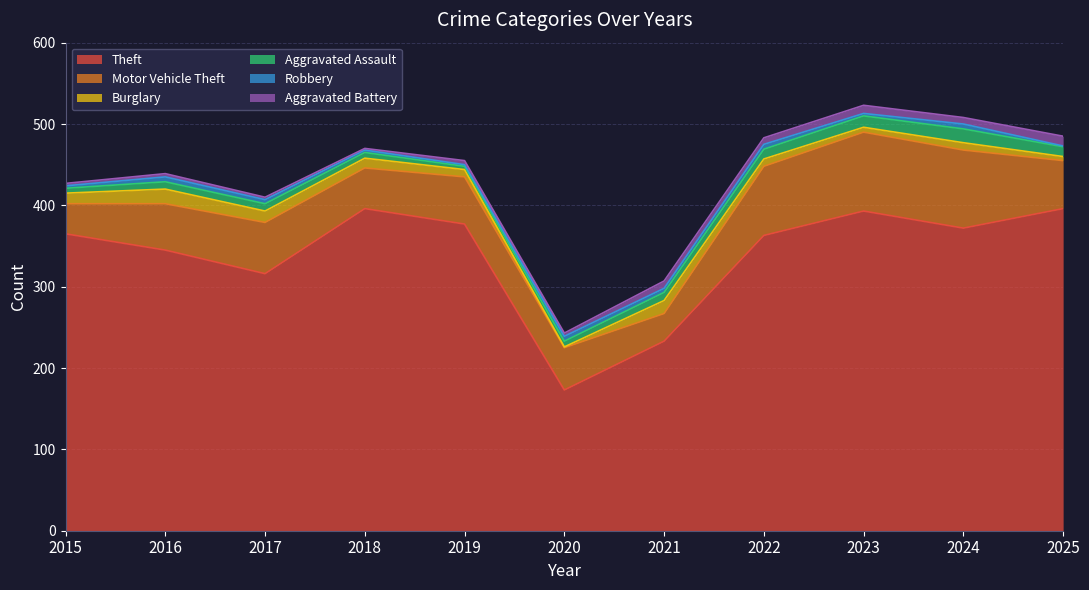

What is the sum of all Robbery values?

46